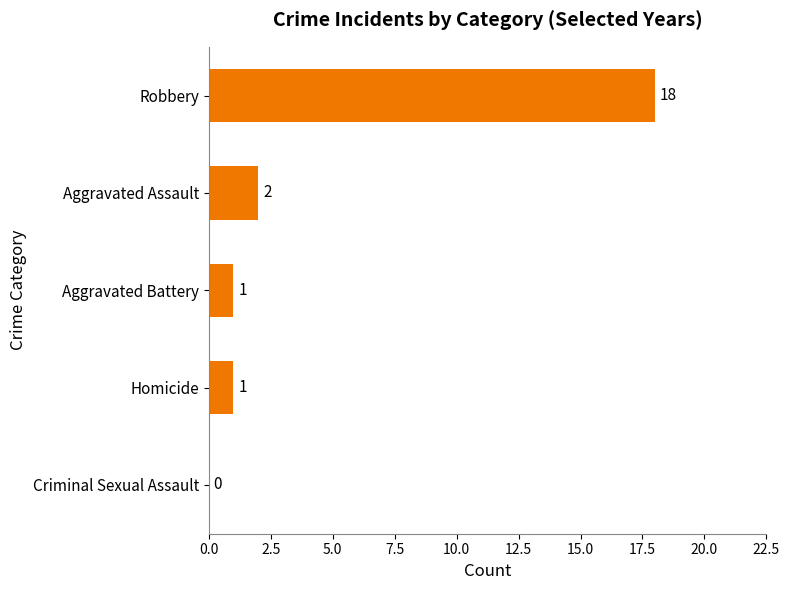

Reading top to bottom, list all the values displayed in this chart.

Robbery=18	Aggravated Assault=2	Aggravated Battery=1	Homicide=1	Criminal Sexual Assault=0